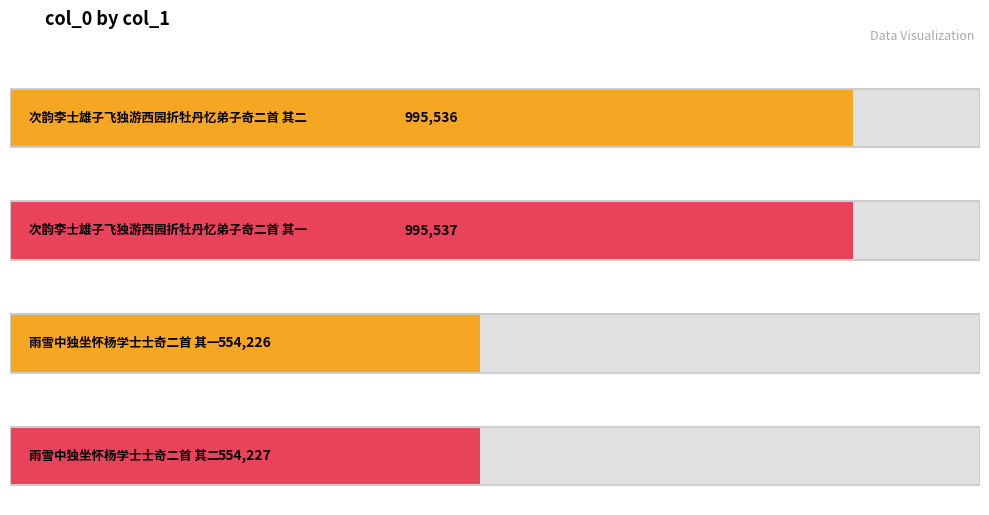

How many bars are there in total?

4